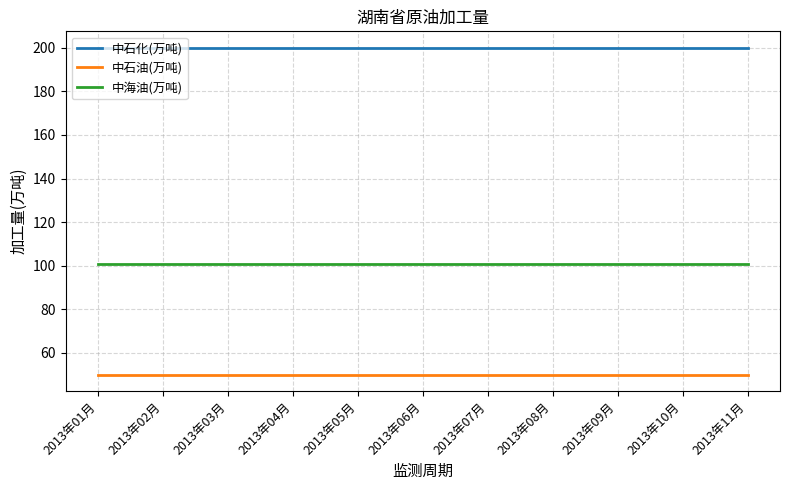

How many lines are shown in the chart?

3